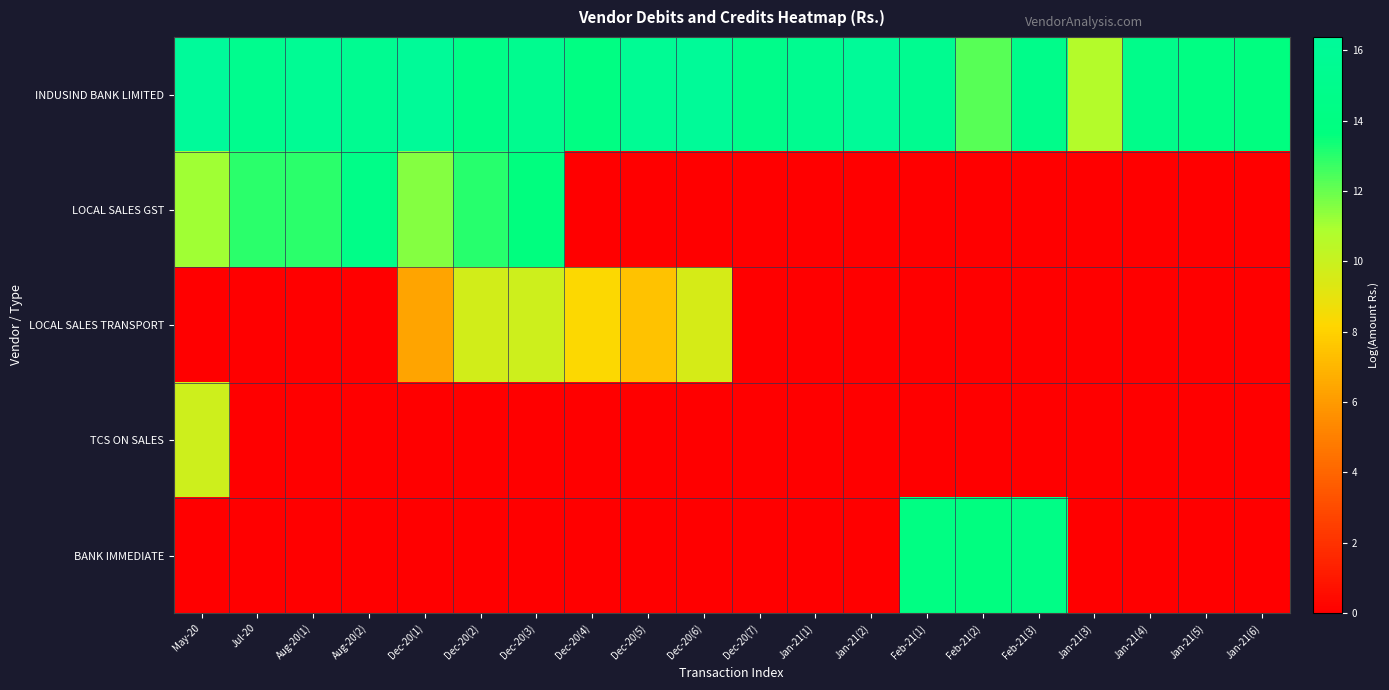

List the series in order of their peak value, highest first.

INDUSIND BANK LIMITED, LOCAL SALES GST, BANK IMMEDIATE, LOCAL SALES TRANSPORT, TCS ON SALES